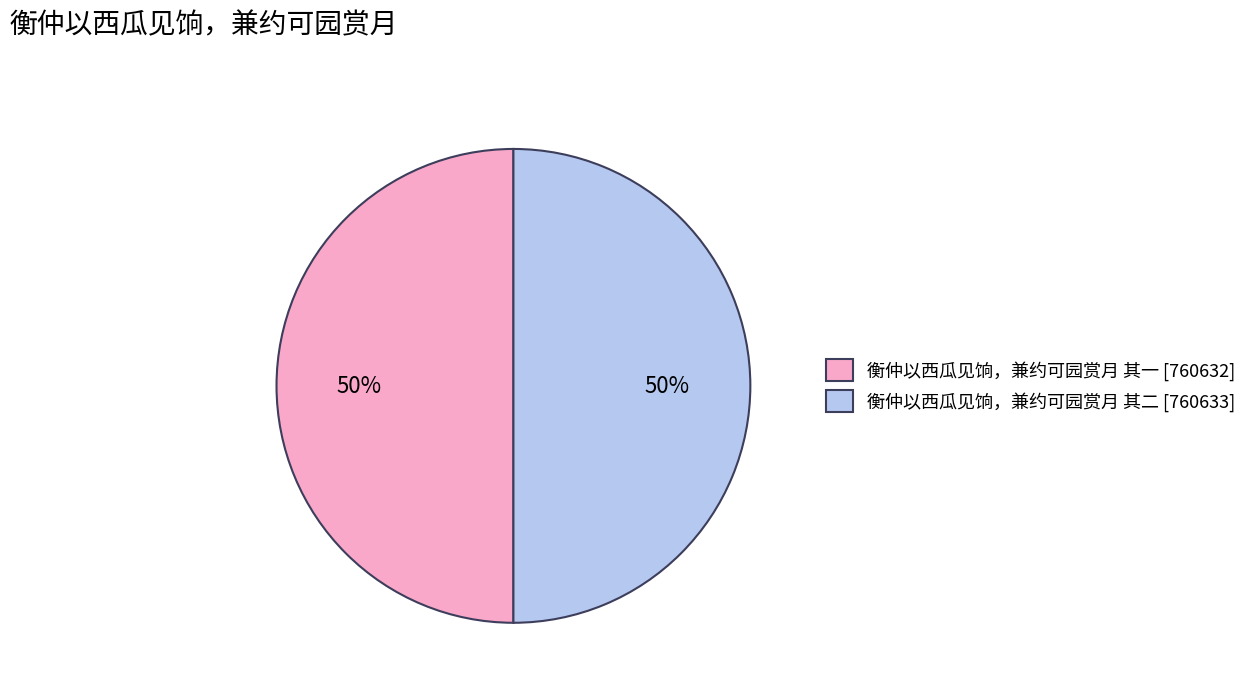

Approximately how many times larger is the value at 衡仲以西瓜见饷，兼约可园赏月 其一 [760632] compared to 衡仲以西瓜见饷，兼约可园赏月 其二 [760633]?

1.0